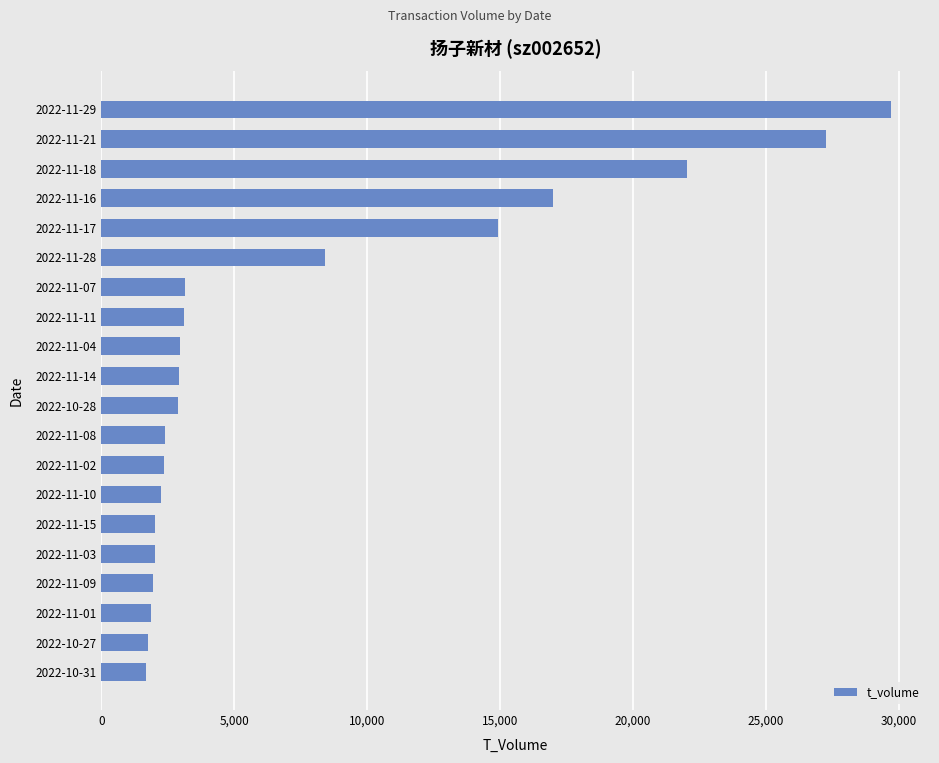

What is the average value?

7635